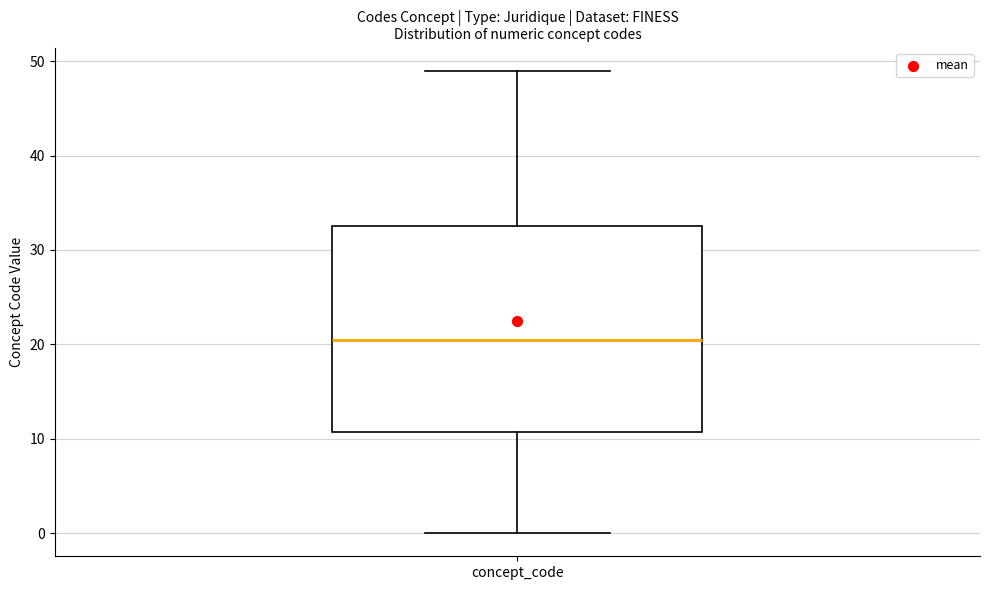

Where is the upper edge of the box for concept_code on the y-axis? The values are not printed on the chart, so give them approximately, as read against the axis.

33